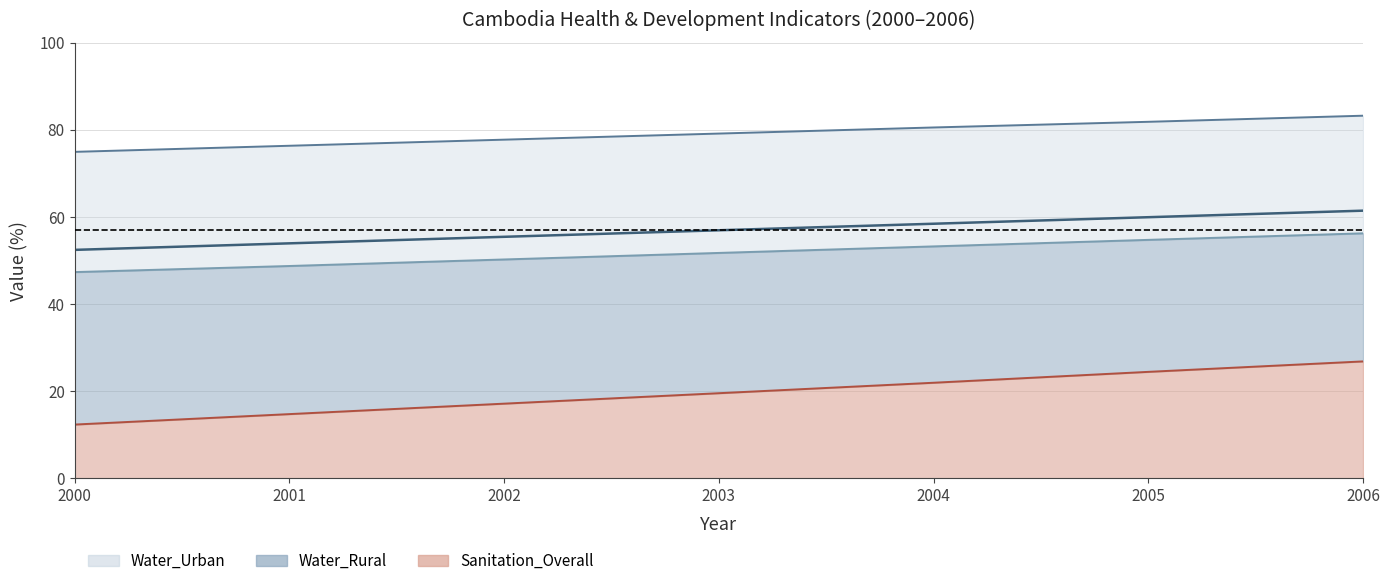

What is the total value across all series at 2006?

227.6